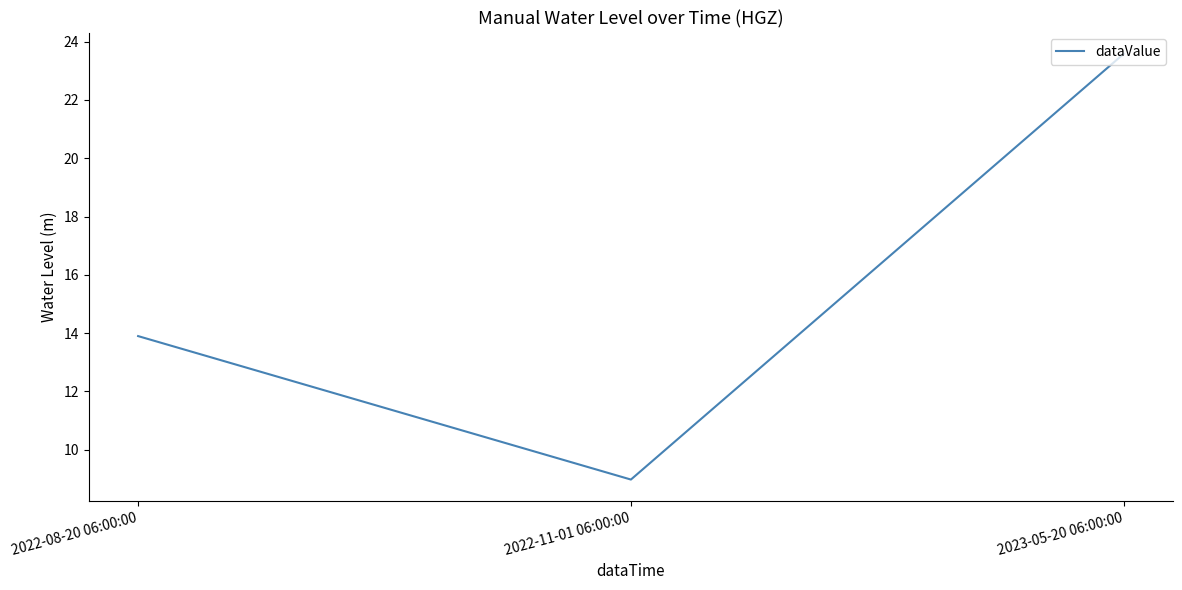

True or false: the data shows 13.9 at 2022-08-20 06:00:00.

True